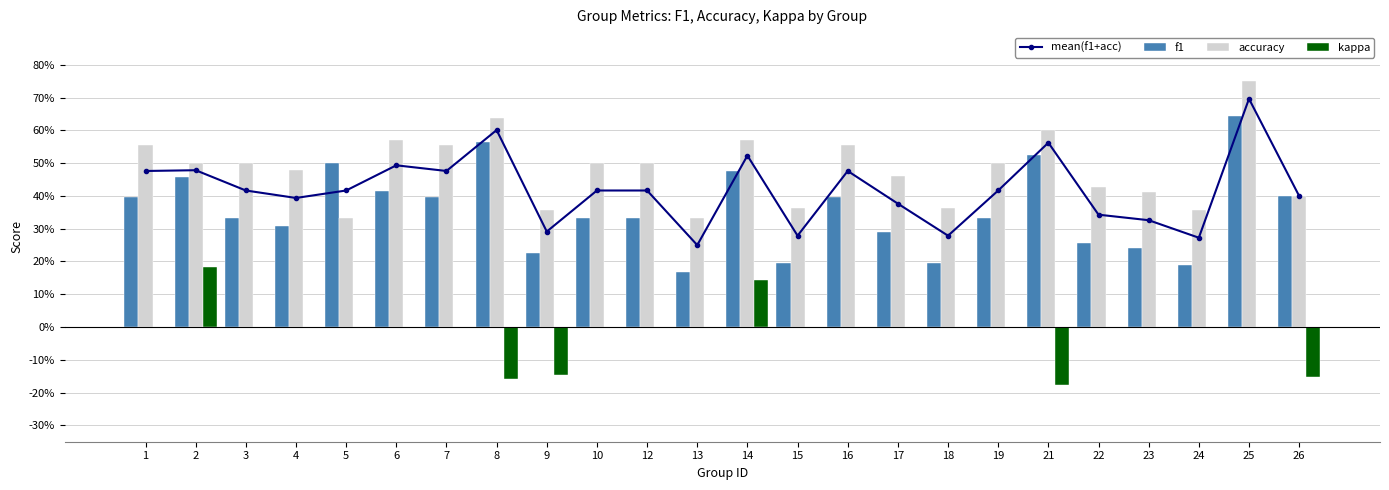

True or false: kappa has a value of 0.2 at 25.

False